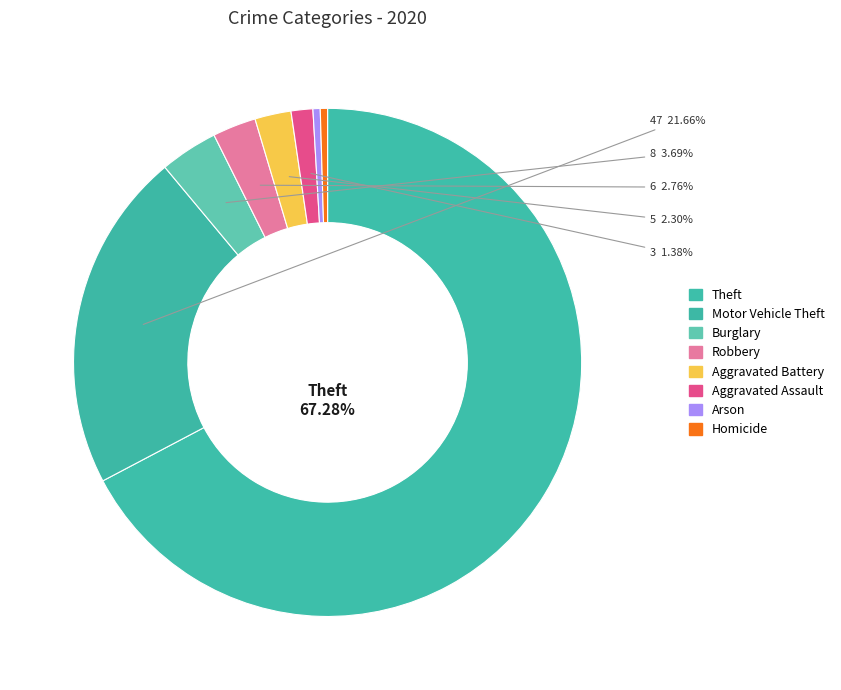

Is it true that Theft is 67% of the pie?

True